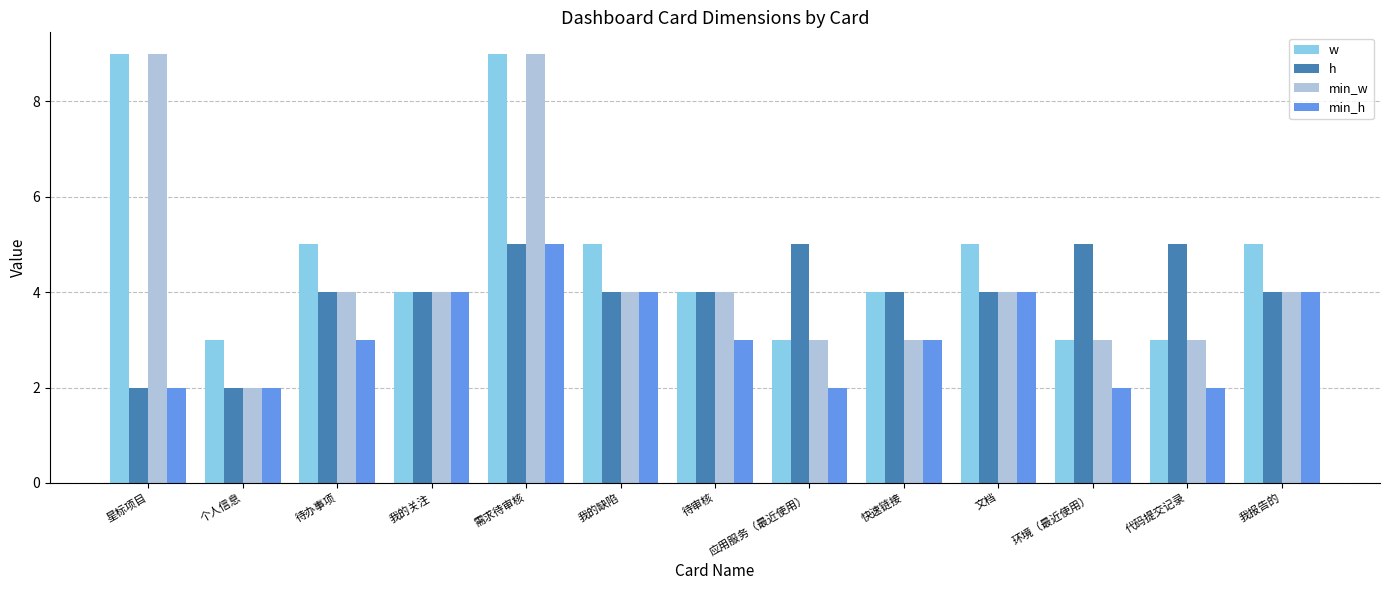

What is the sum of all min_w values?

56